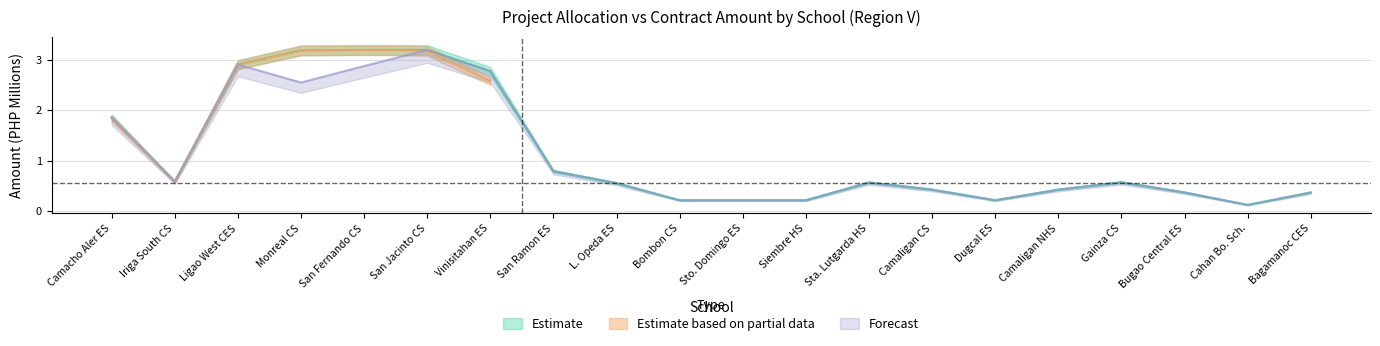

List the labels in order of PROJECT ALLOCATION value, smallest first.

Cahan Bo. Sch., Bombon CS, Sto. Domingo ES, Siembre HS, Dugcal ES, Bugao Central ES, Bagamanoc CES, Camaligan CS, Camaligan NHS, L. Opeda ES, Sta. Lutgarda HS, Gainza CS, Iriga South CS, San Ramon ES, Camacho Aler ES, Vinisitahan ES, Ligao West CES, Monreal CS, San Fernando CS, San Jacinto CS